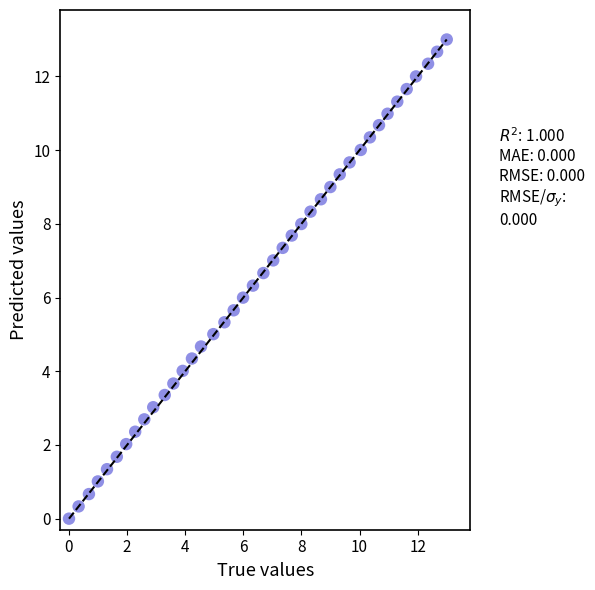

What is the range of Y values (max minus min)?

13.0